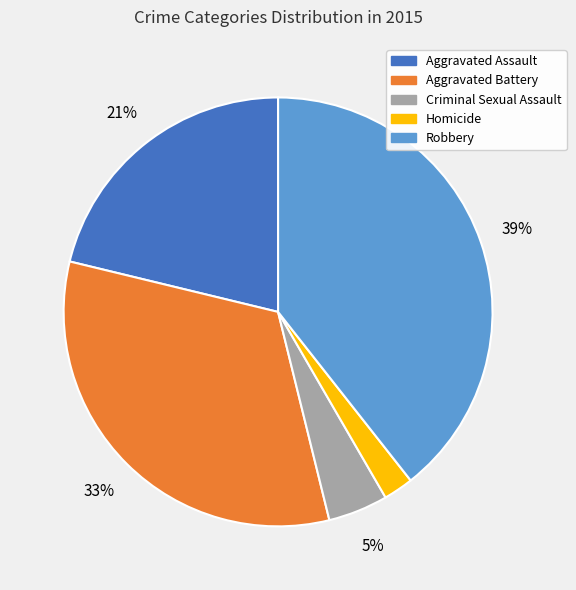

Rank the categories by value from lowest to highest.

Homicide, Criminal Sexual Assault, Aggravated Assault, Aggravated Battery, Robbery